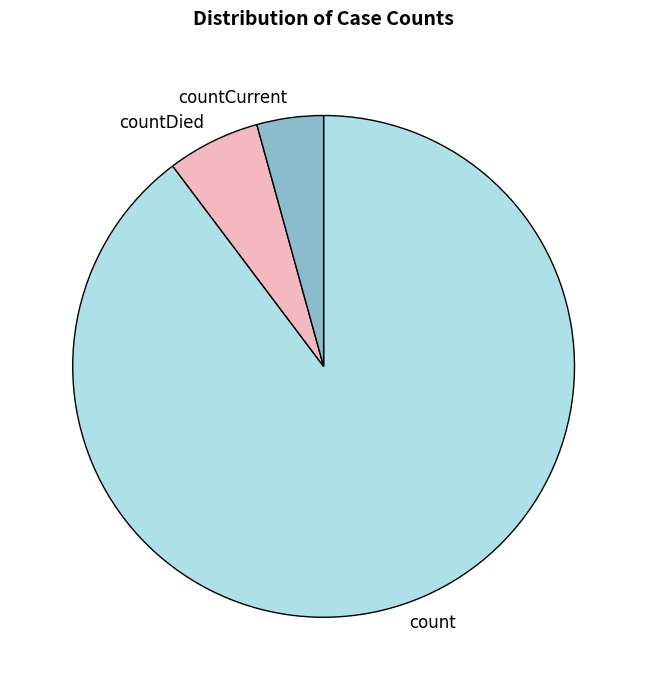

Is it true that countDied is 1% of the pie?

False